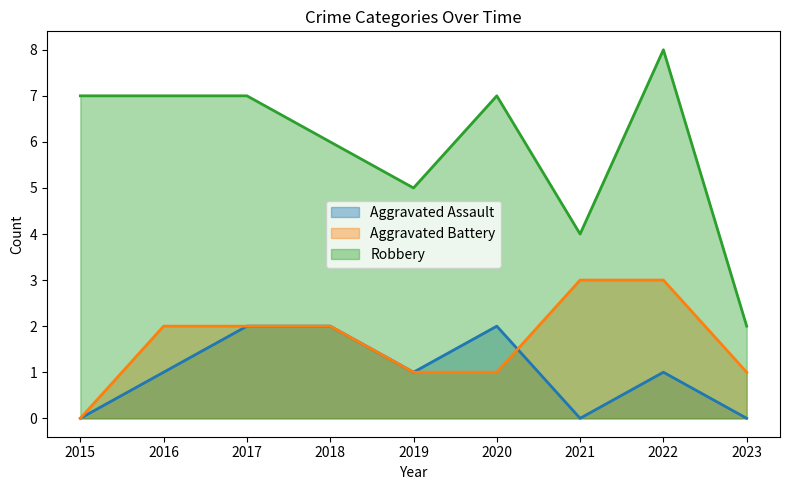

Does the chart have visible grid lines?

No